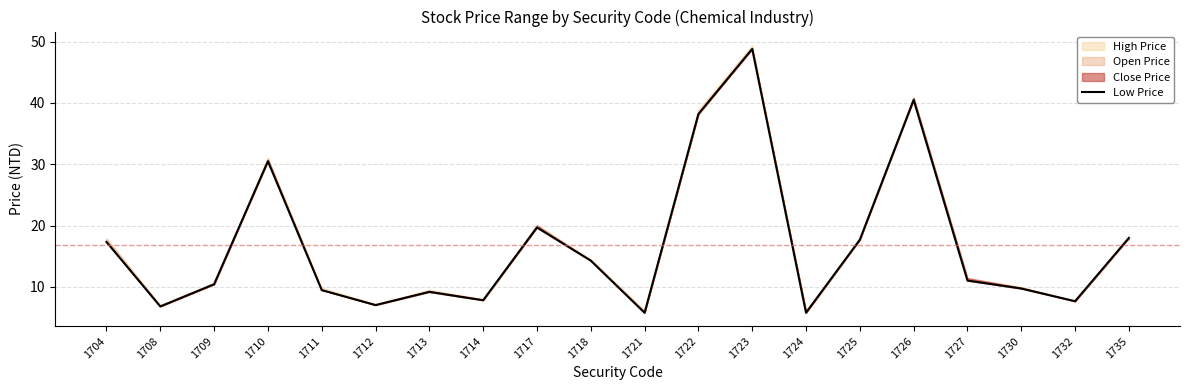

The value at 1721 is 9.5. True or false?

False